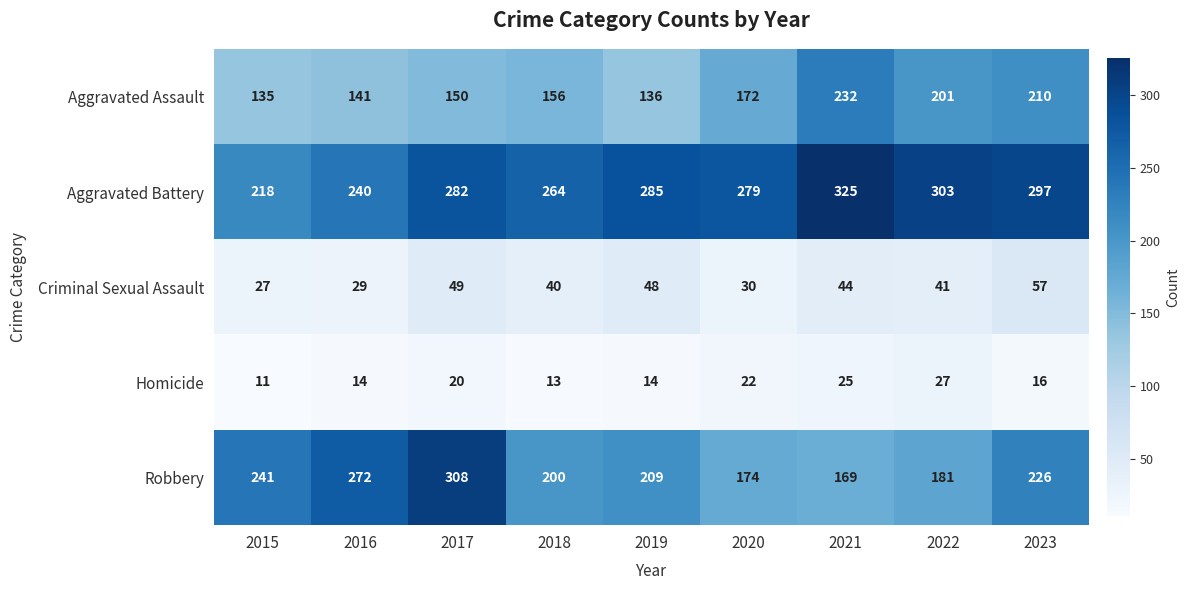

Which series changed the most between 2016 and 2022?

Robbery